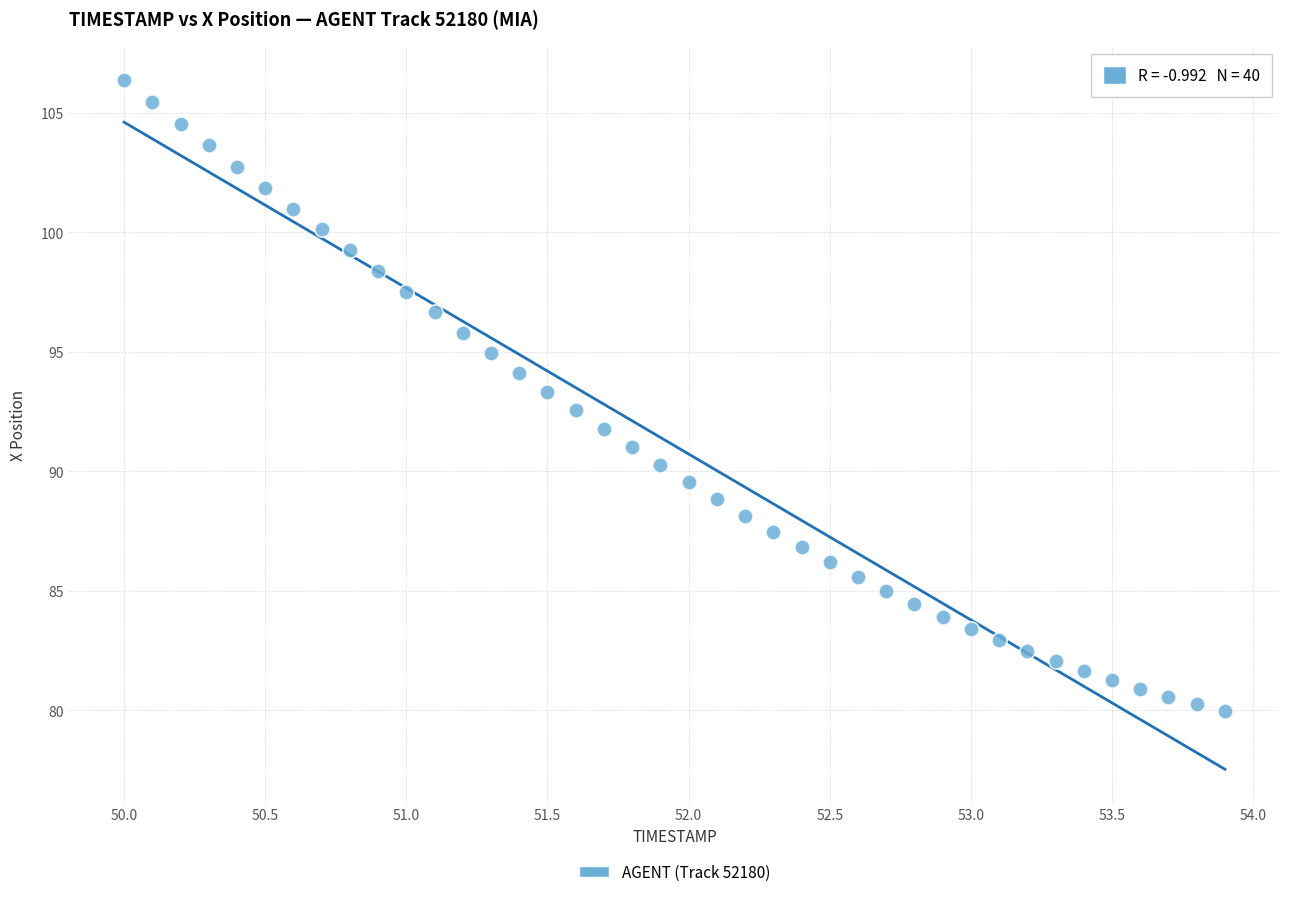

What is the range of X values (max minus min)?

3.9